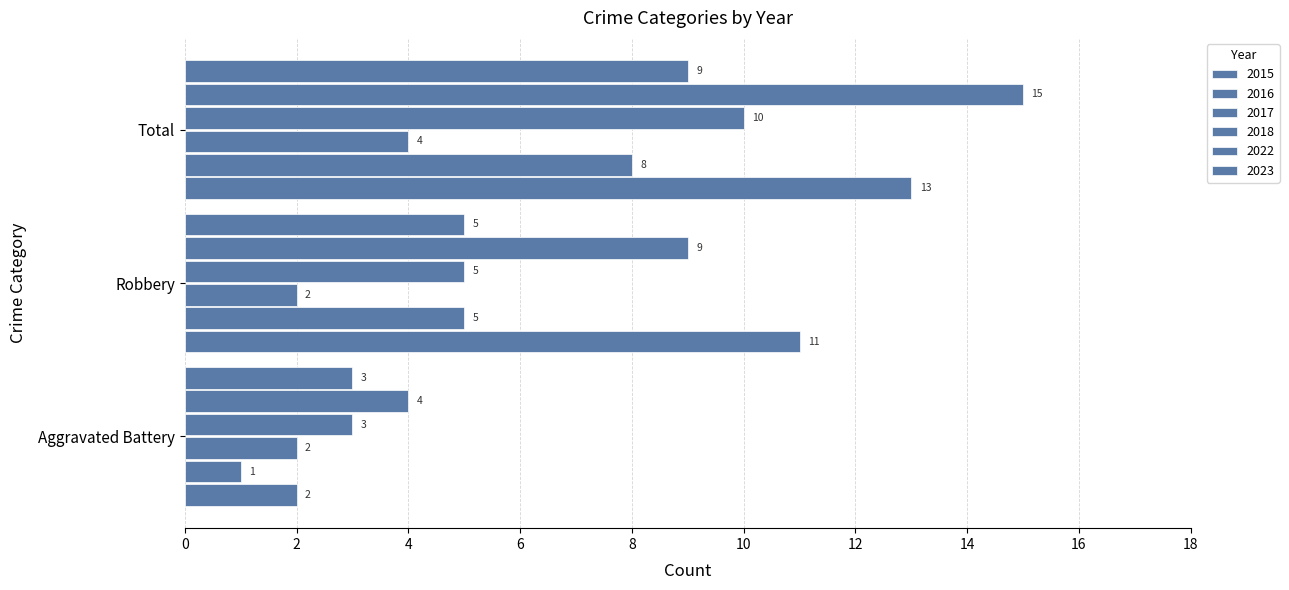

Rank the series at Total from lowest to highest value.

2017, 2016, 2023, 2018, 2015, 2022